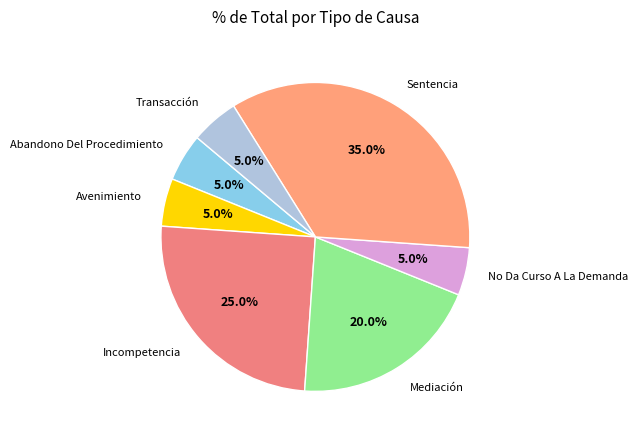

To the nearest percent, what is the difference between the largest and smallest slice percentages?

30%